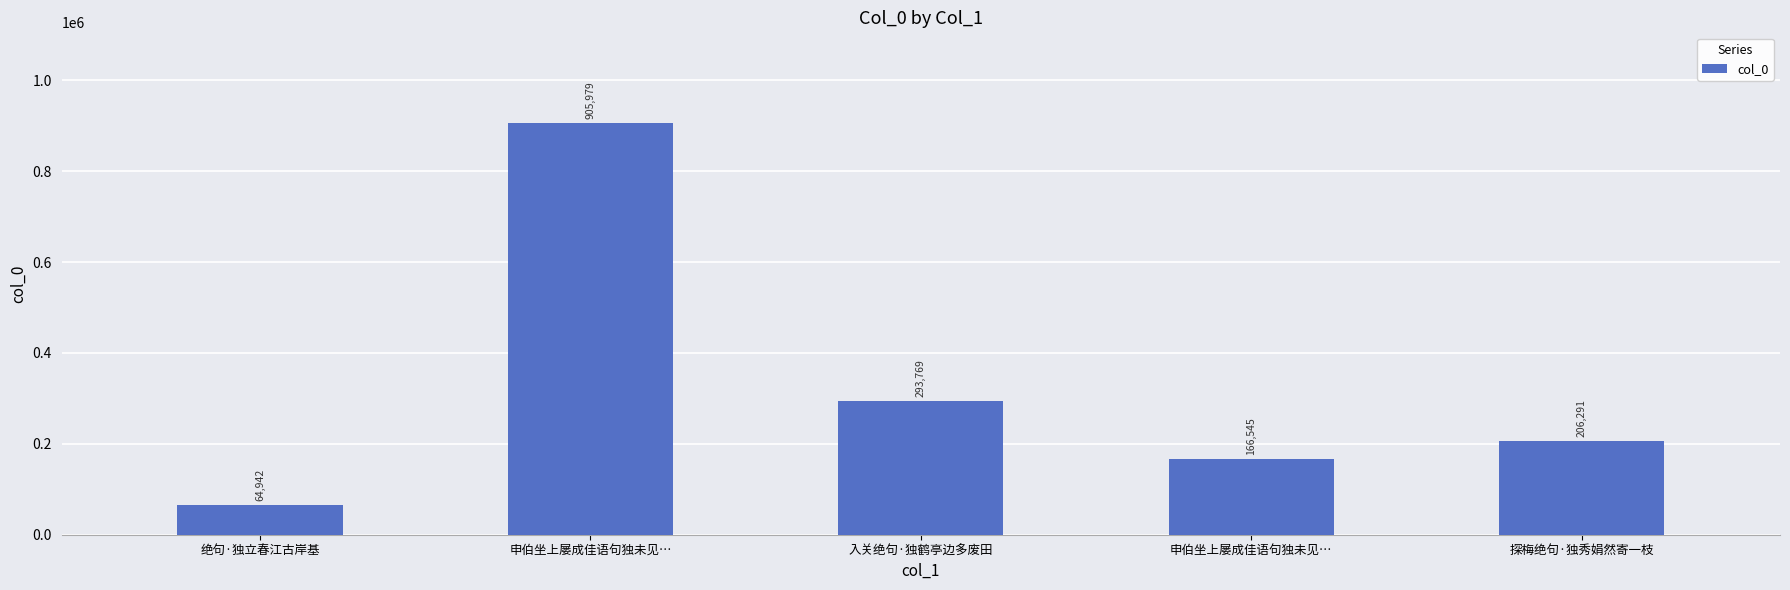

How many bars are there in total?

5